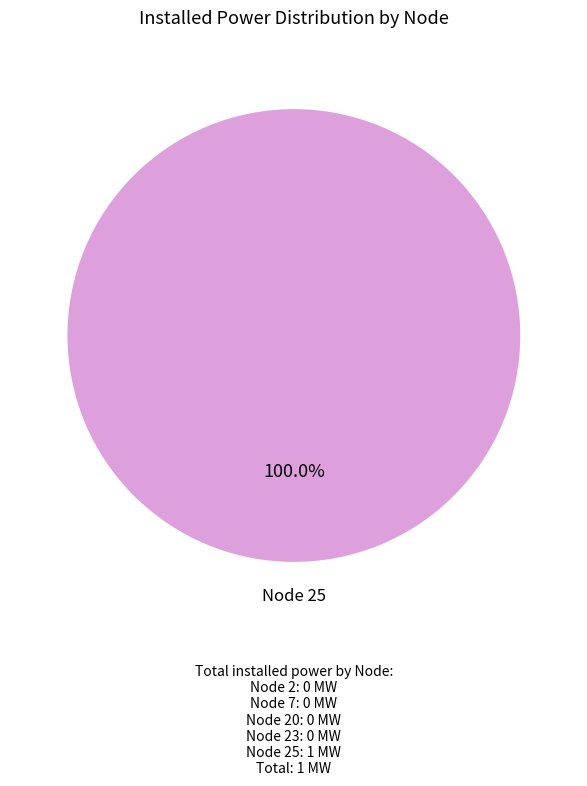

Does any single category account for the majority?

Yes